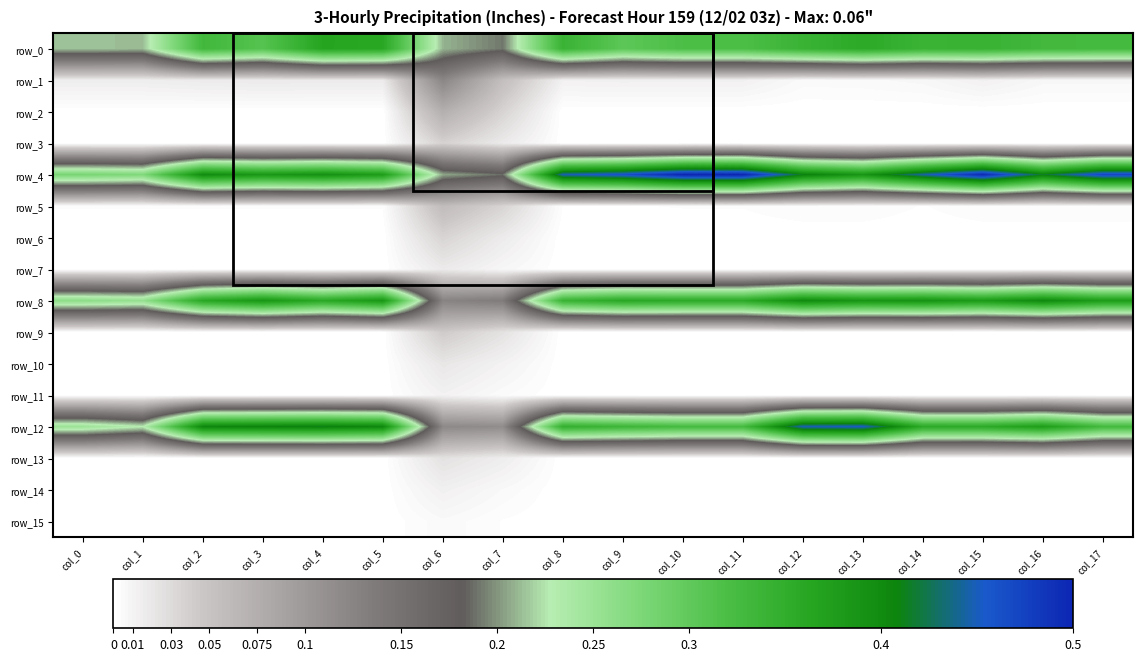

The row_8 series shows 14.9 at col_10. True or false?

False